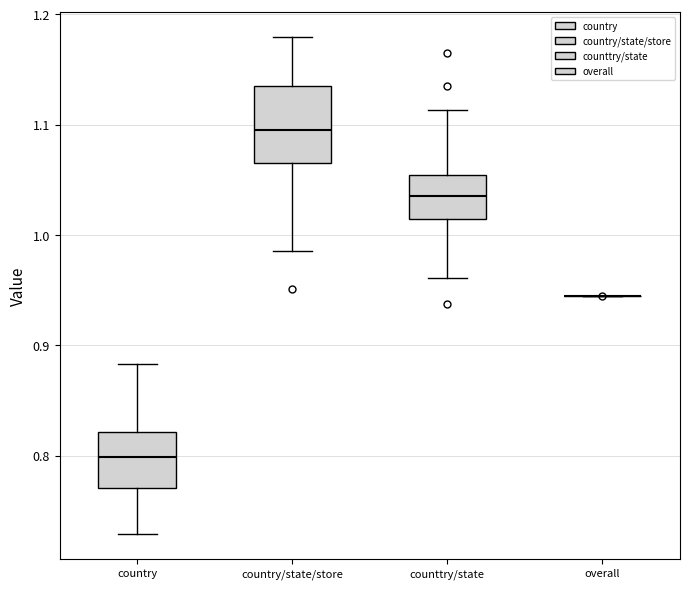

Reading left to right, transcribe this box plot: for each box, give where its median line is, the range the box spans, and where its two whiskers end, as read against the y-axis. The values are not printed on the chart, so give them approximately, as read against the axis.

country: median 0.80, box 0.77 to 0.82, whiskers 0.73 to 0.88
country/state/store: median 1.10, box 1.07 to 1.14, whiskers 0.99 to 1.18
counttry/state: median 1.04, box 1.01 to 1.05, whiskers 0.96 to 1.11
overall: box collapsed to a line at 0.95, whiskers 0.95 to 0.95